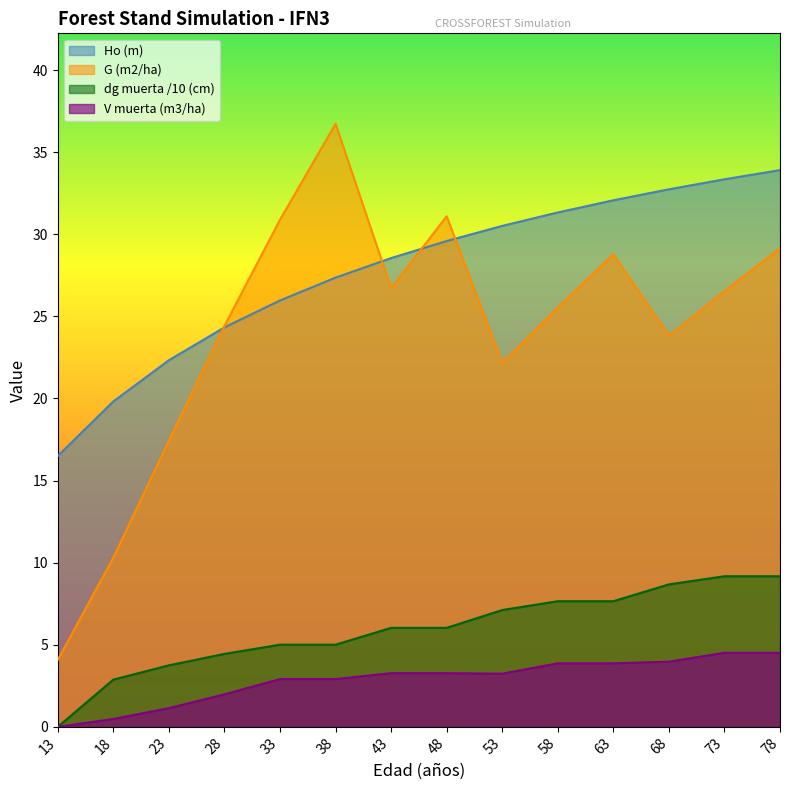

True or false: dg muerta (cm) and V muerta (m3/ha) intersect in this chart.

False